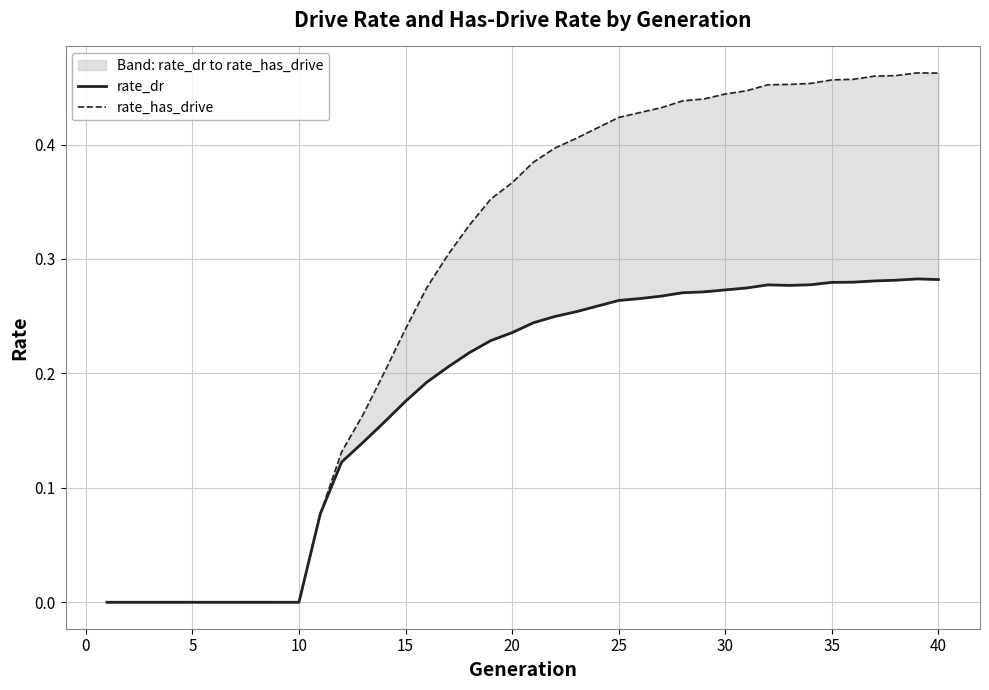

At how many categories does at least one series exceed 0?

30